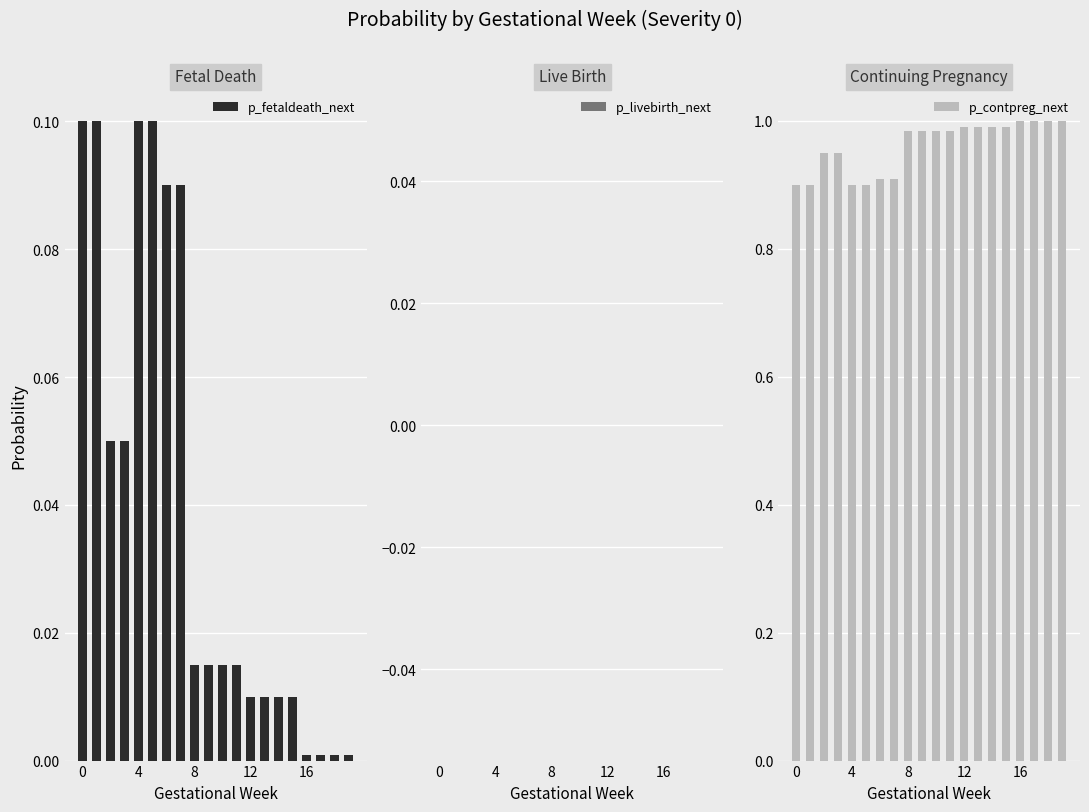

How many bars are there in each group?

3